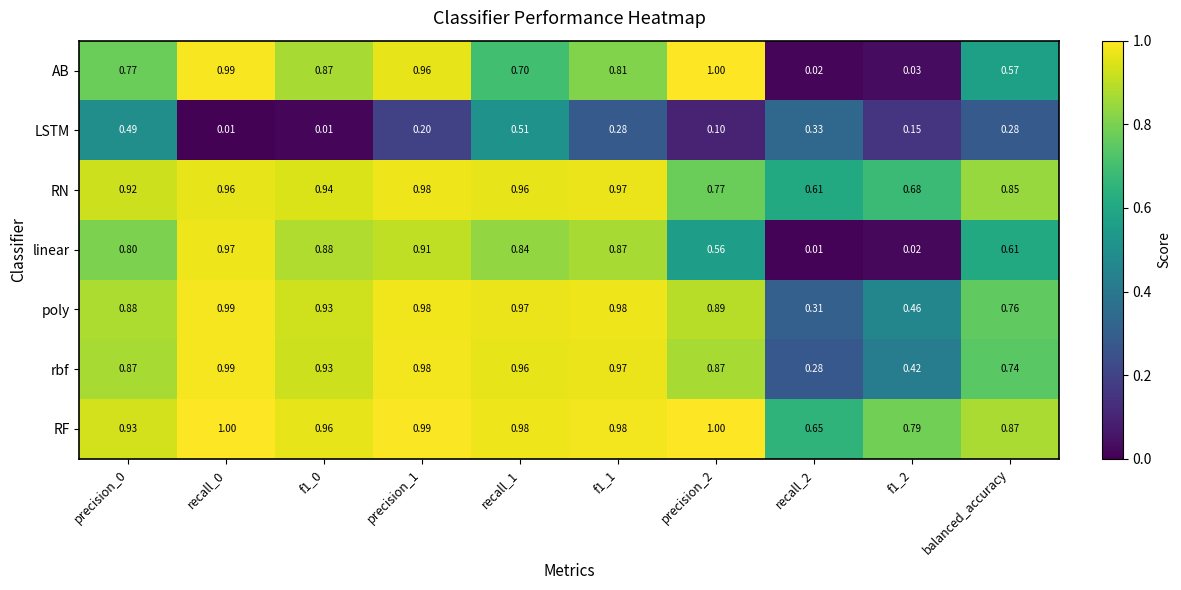

Which series has the largest range (max minus min)?

AB